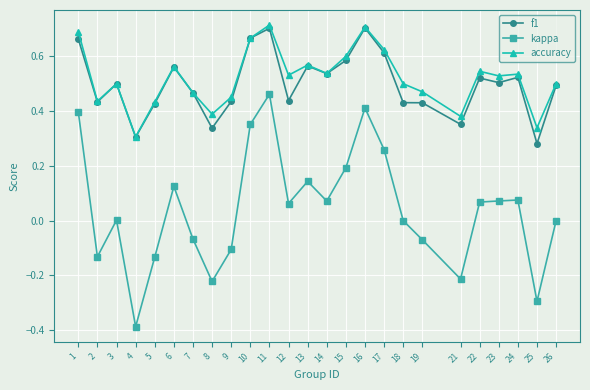

True or false: f1 and kappa intersect in this chart.

False